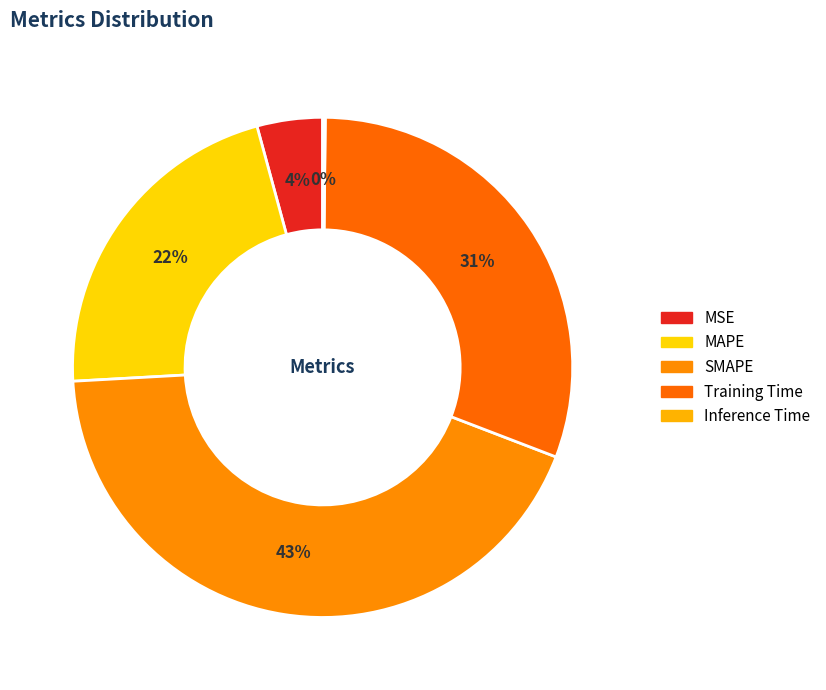

How many slices are in this pie chart?

5